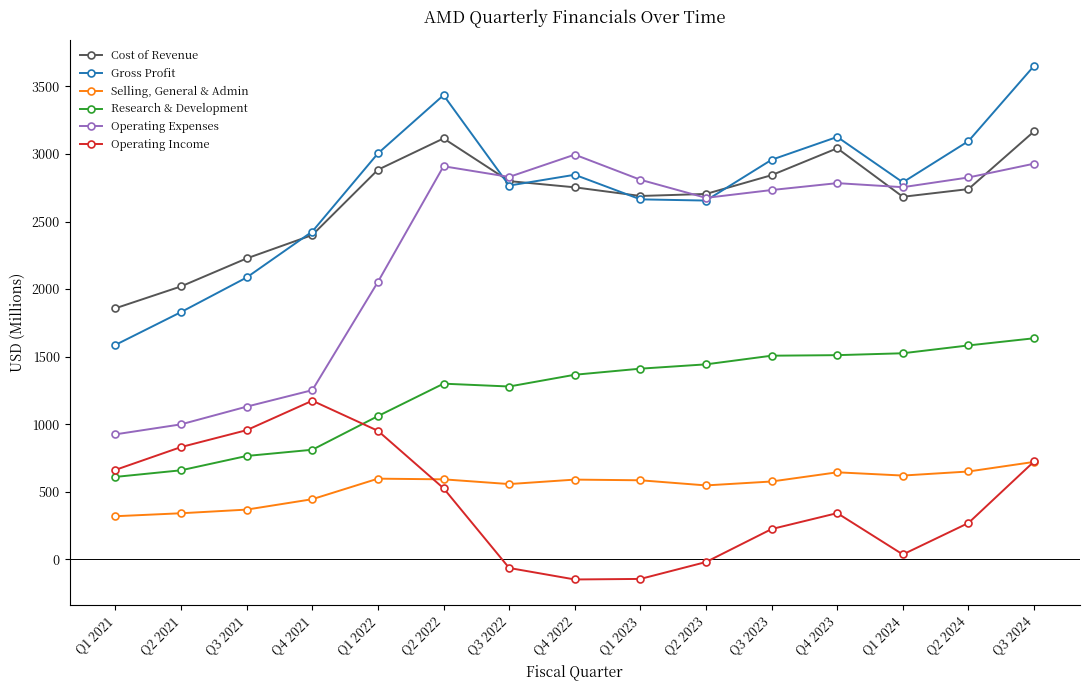

At which label does Cost of Revenue reach its peak?

Q3 2024